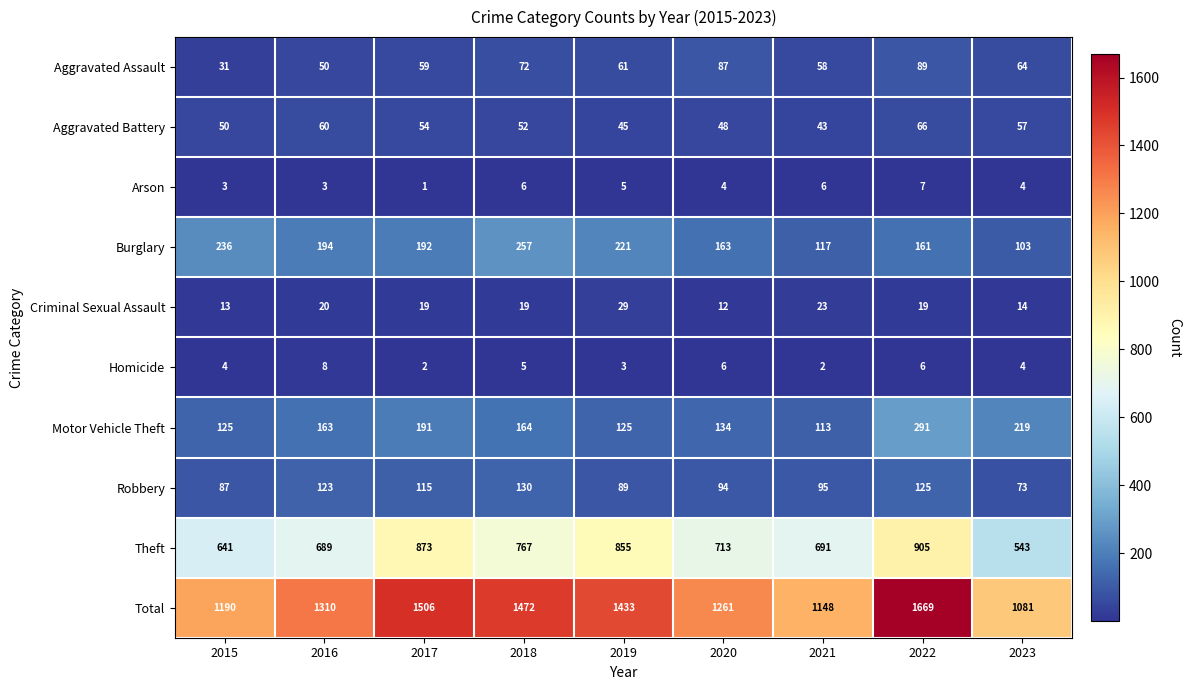

Which series has the widest spread of values?

Total